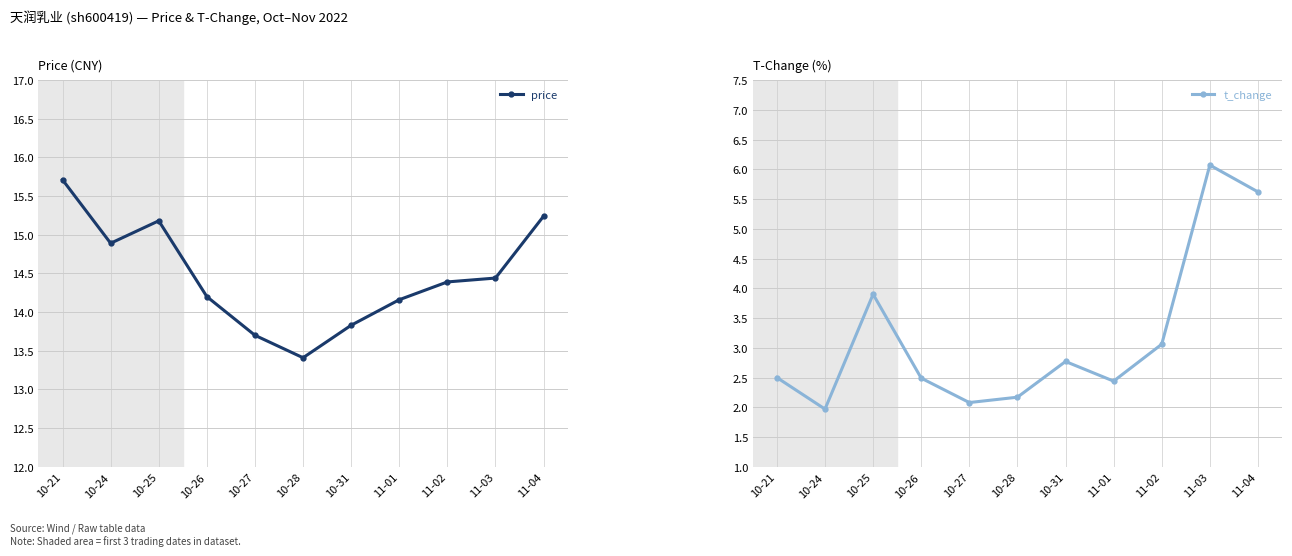

What is the sum of all t_change values?

35.1